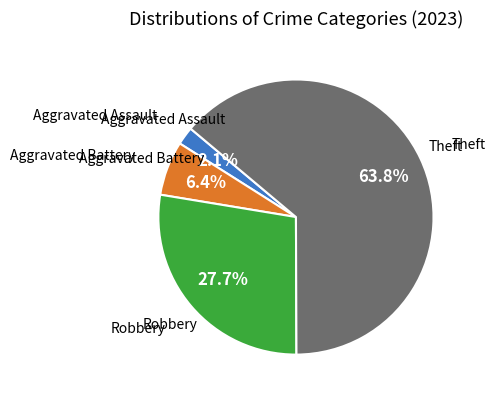

Which has a higher value, Robbery or Theft?

Theft